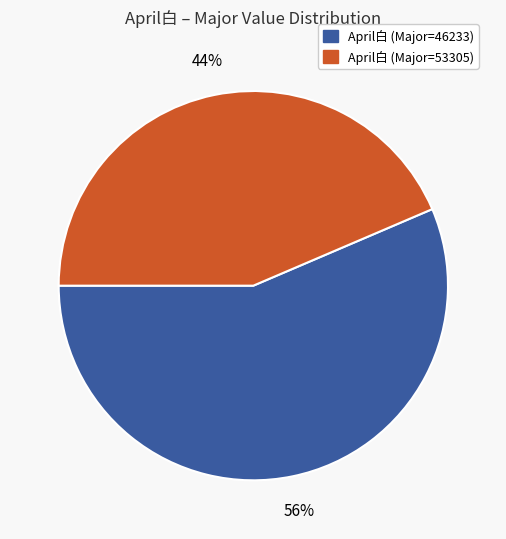

Is there a majority slice in this chart?

Yes